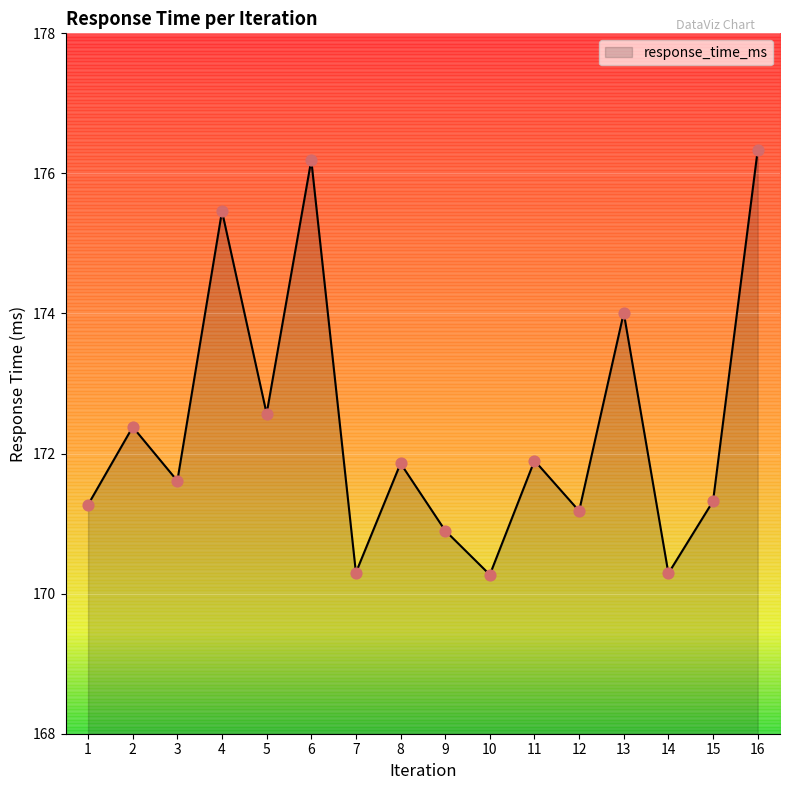

What is the change in value from 3 to 6?

+4.6